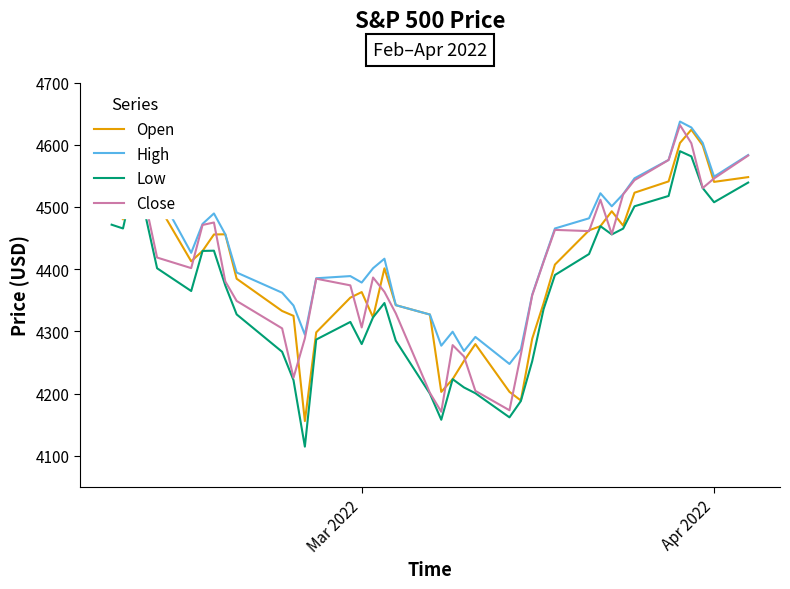

True or false: High and Low cross at least once.

False